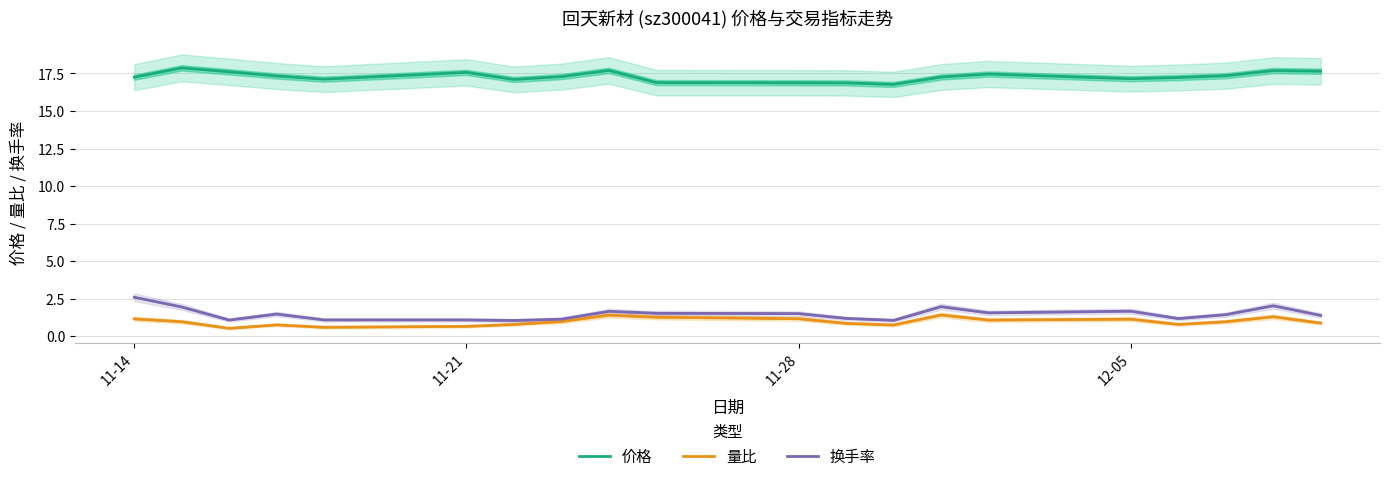

True or false: 价格 and 量比 cross at least once.

False